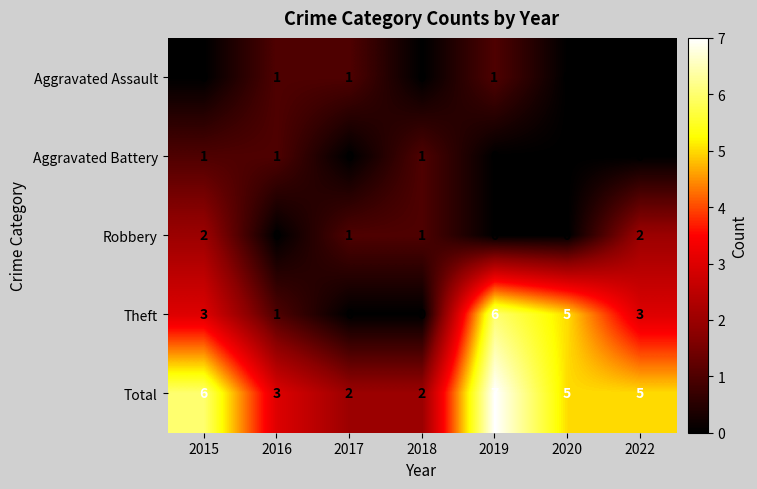

Count the number of data series in this chart.

5